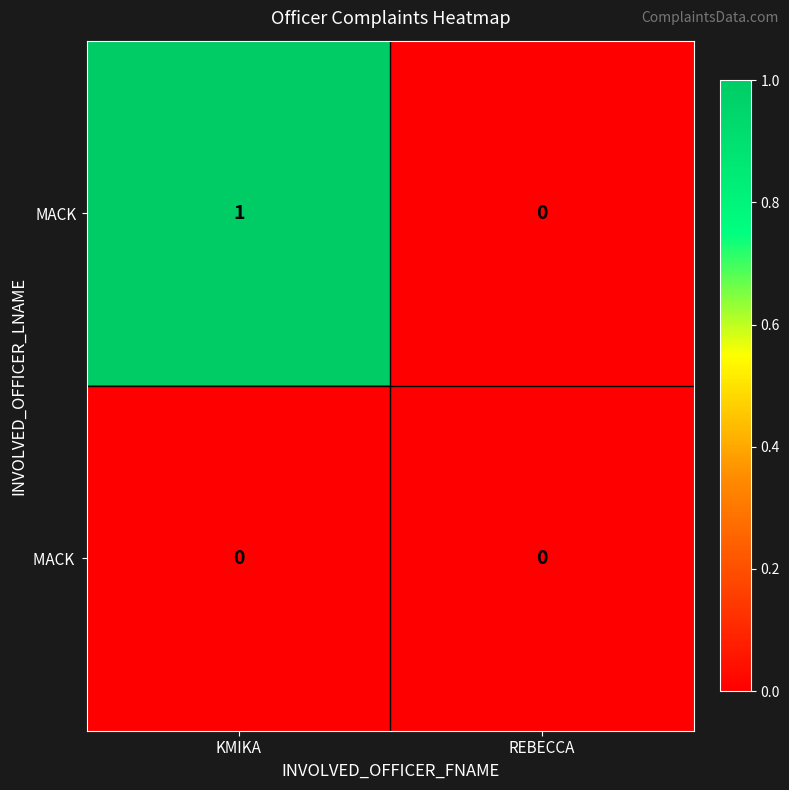

Which series has the largest total across all categories?

MACK